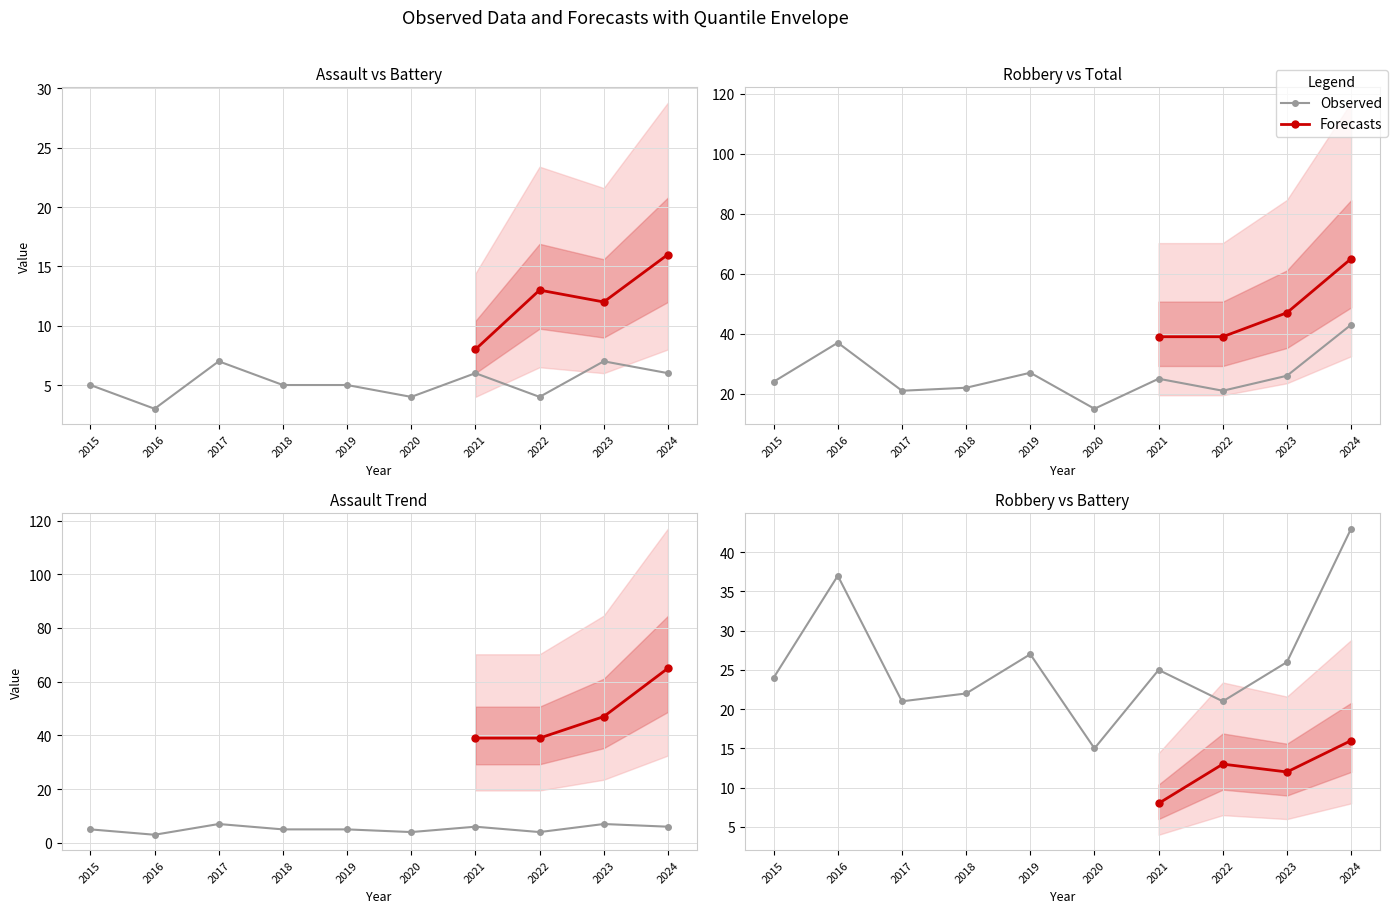

Where does the Aggravated Assault series first go above 5?

2017